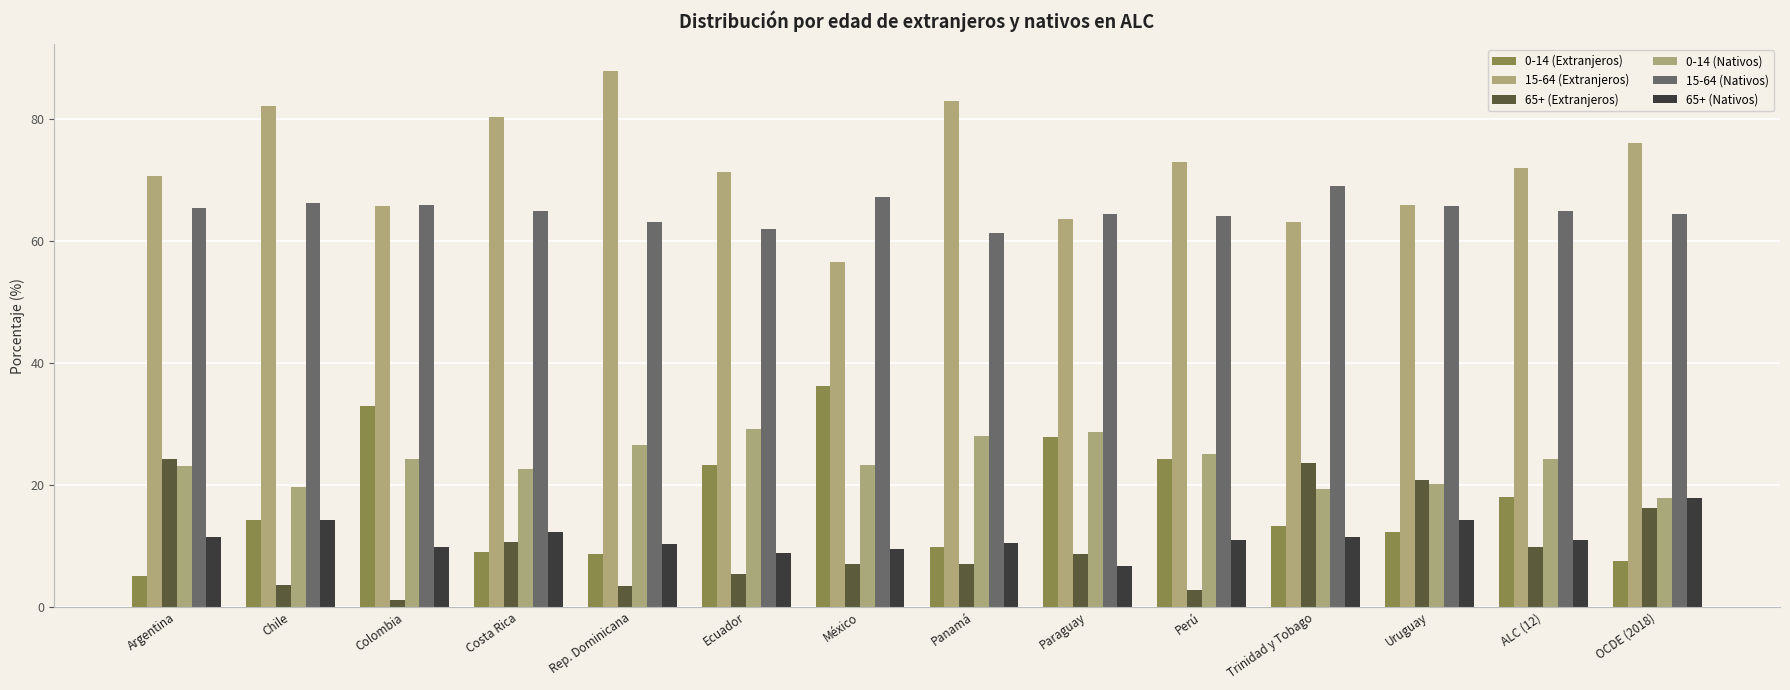

Are the bars grouped side by side (vs. stacked)?

Yes